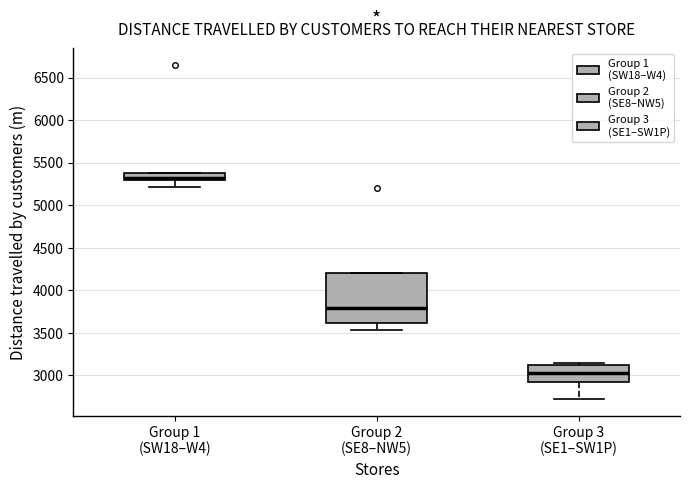

Comparing the boxes themselves (not the whiskers), which one is the tallest?

Group 2 (SE8–NW5)